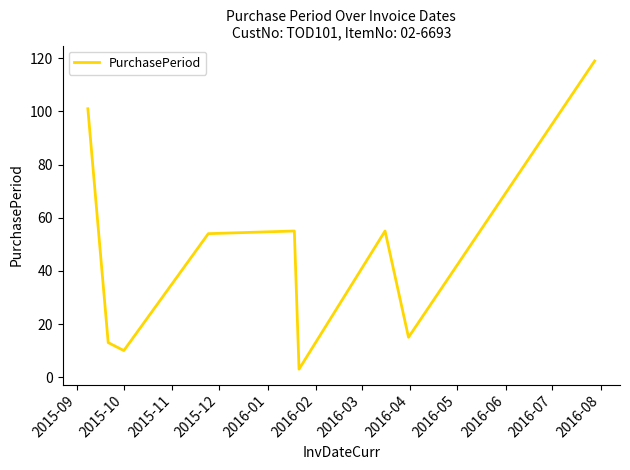

What is the difference between the maximum and minimum values?

116